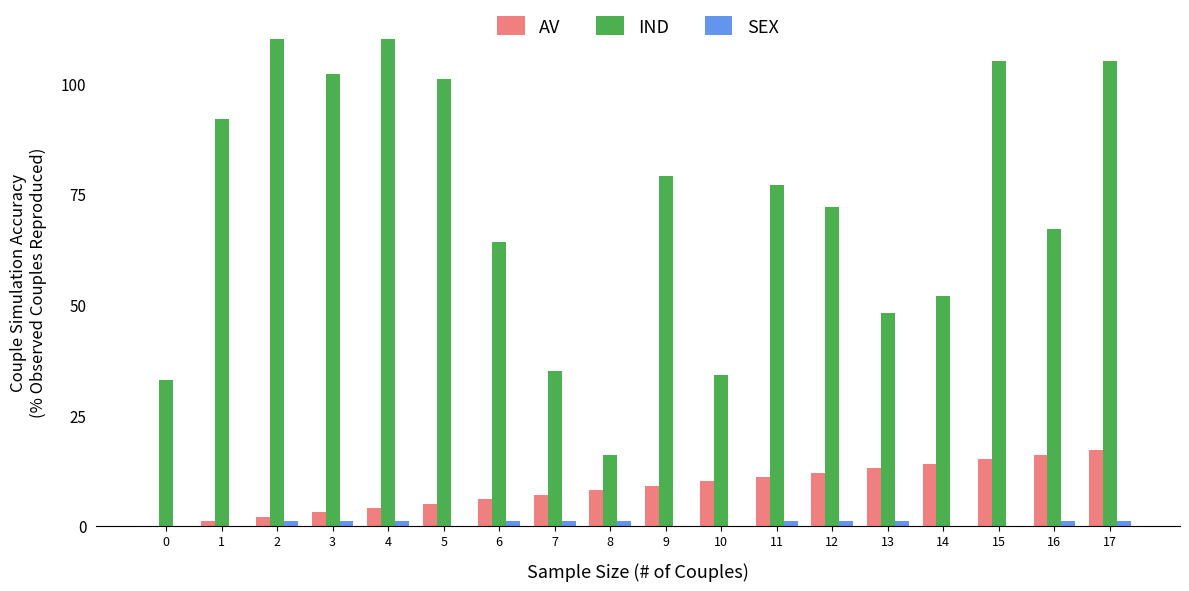

Which category has the lowest value in the IND series?

8